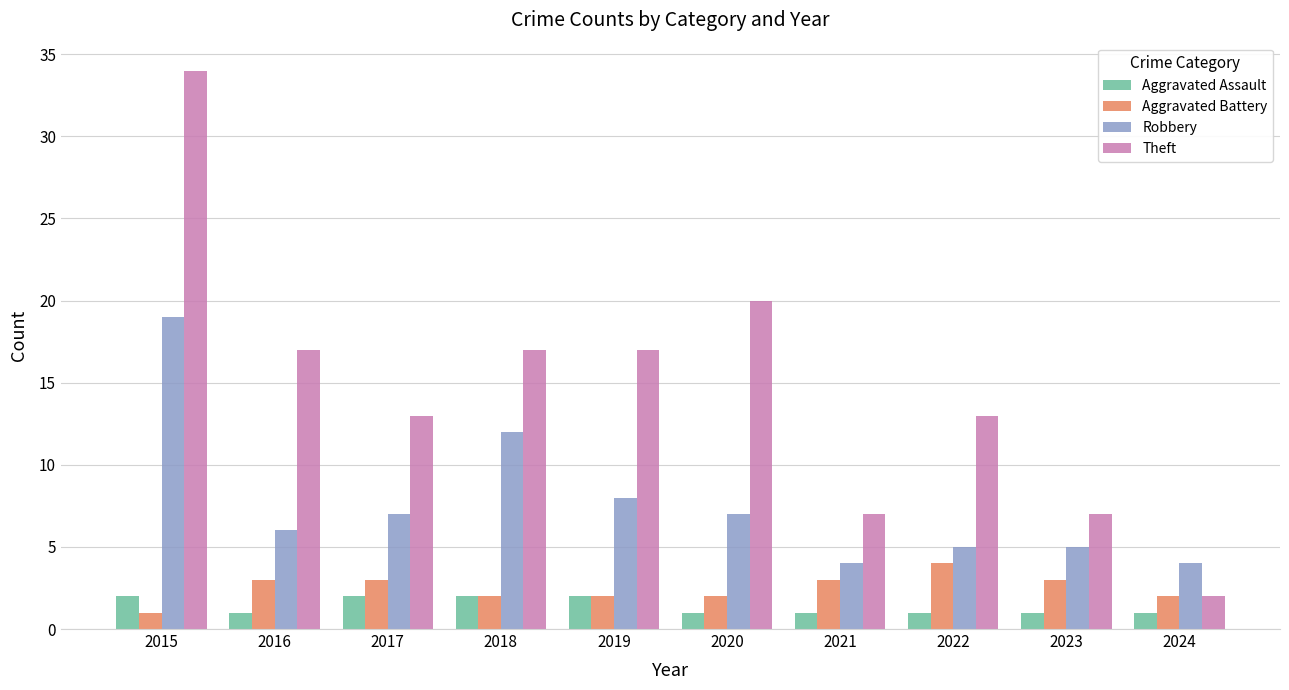

Reading left to right, extract all data points from this chart.

Aggravated Assault: 2	1	2	2	2	1	1	1	1	1
Aggravated Battery: 1	3	3	2	2	2	3	4	3	2
Robbery: 19	6	7	12	8	7	4	5	5	4
Theft: 34	17	13	17	17	20	7	13	7	2